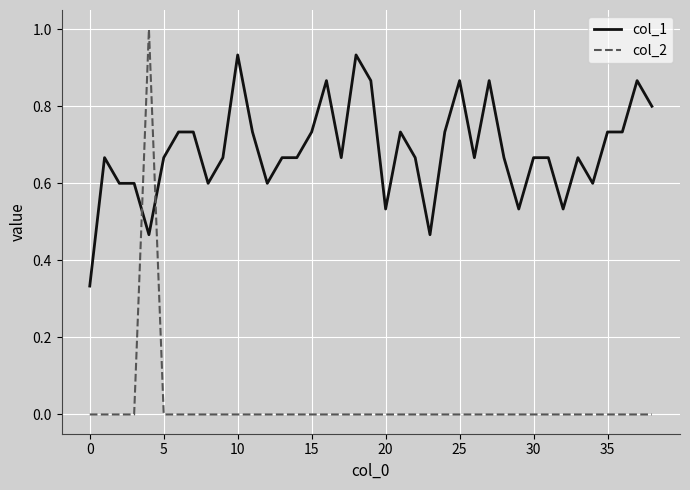

How many lines are shown in the chart?

2